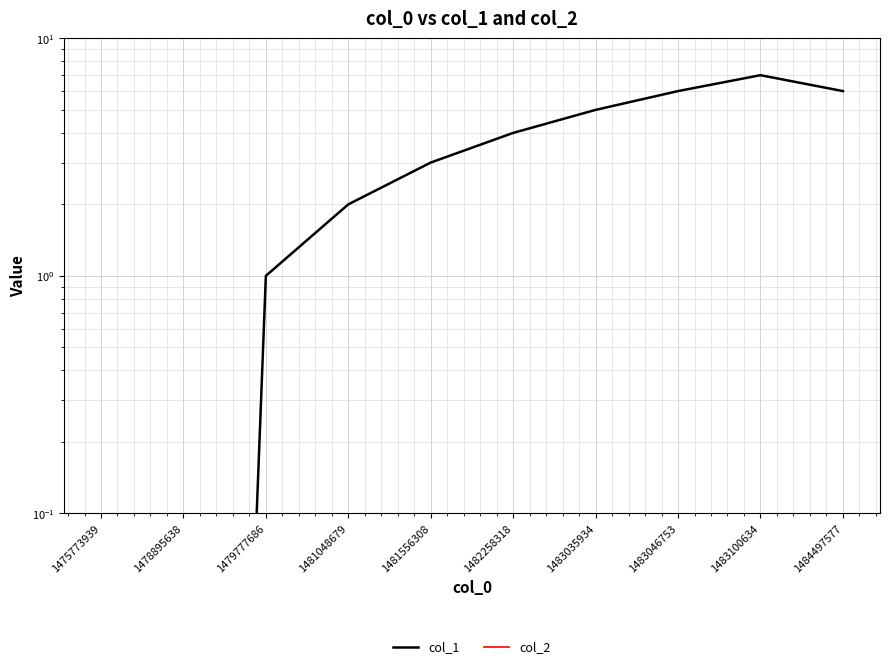

What is the value of the col_1 point at the 3rd from the left?

1.0